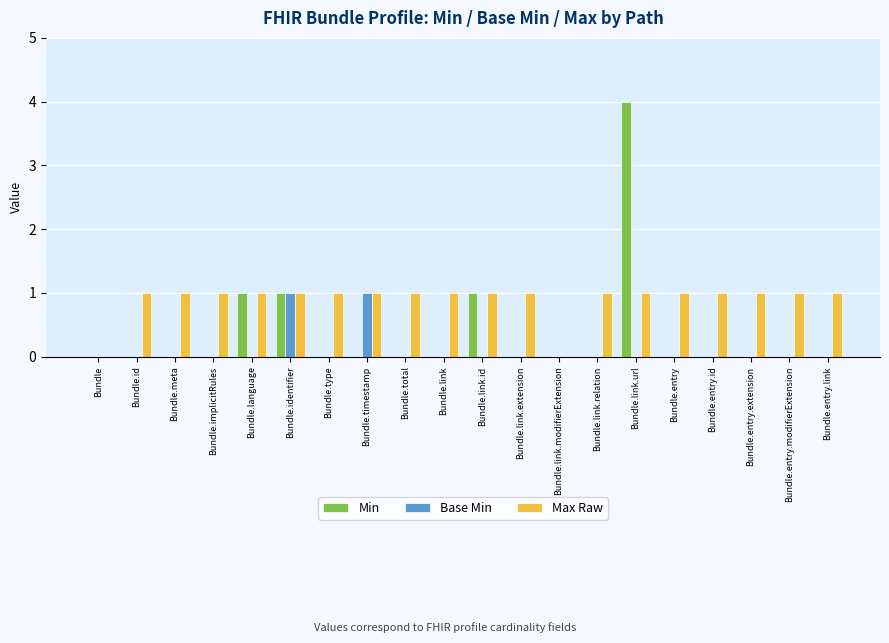

Which series has the largest total across all categories?

Max Raw